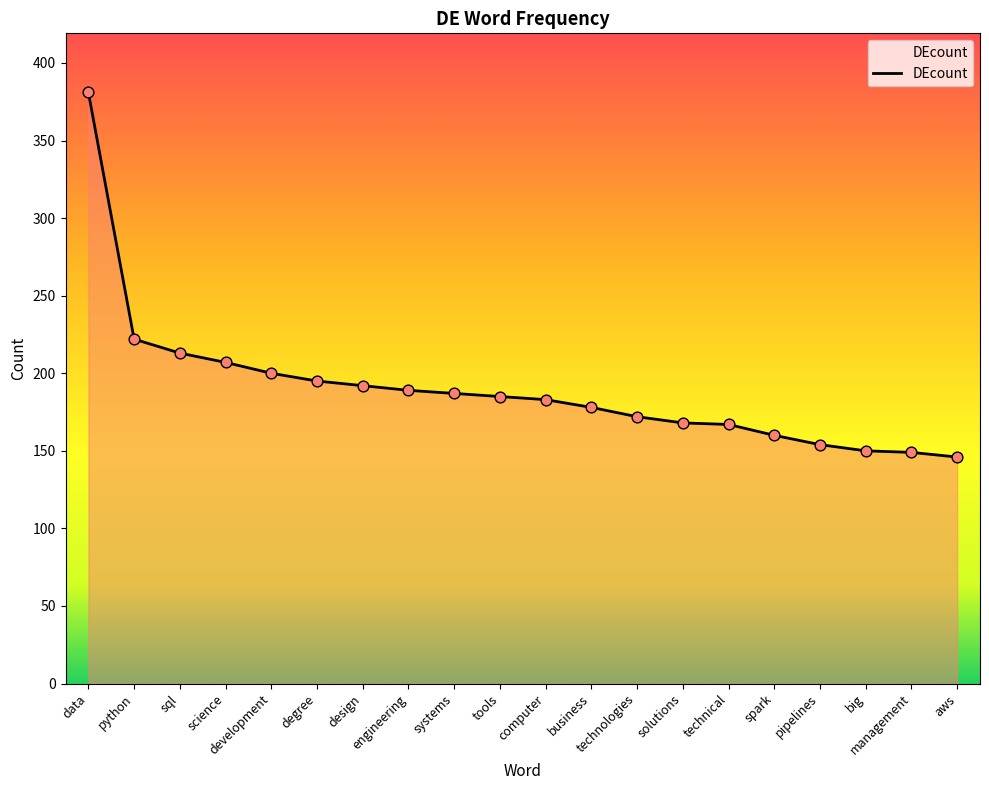

What is the change in value from science to computer?

-24